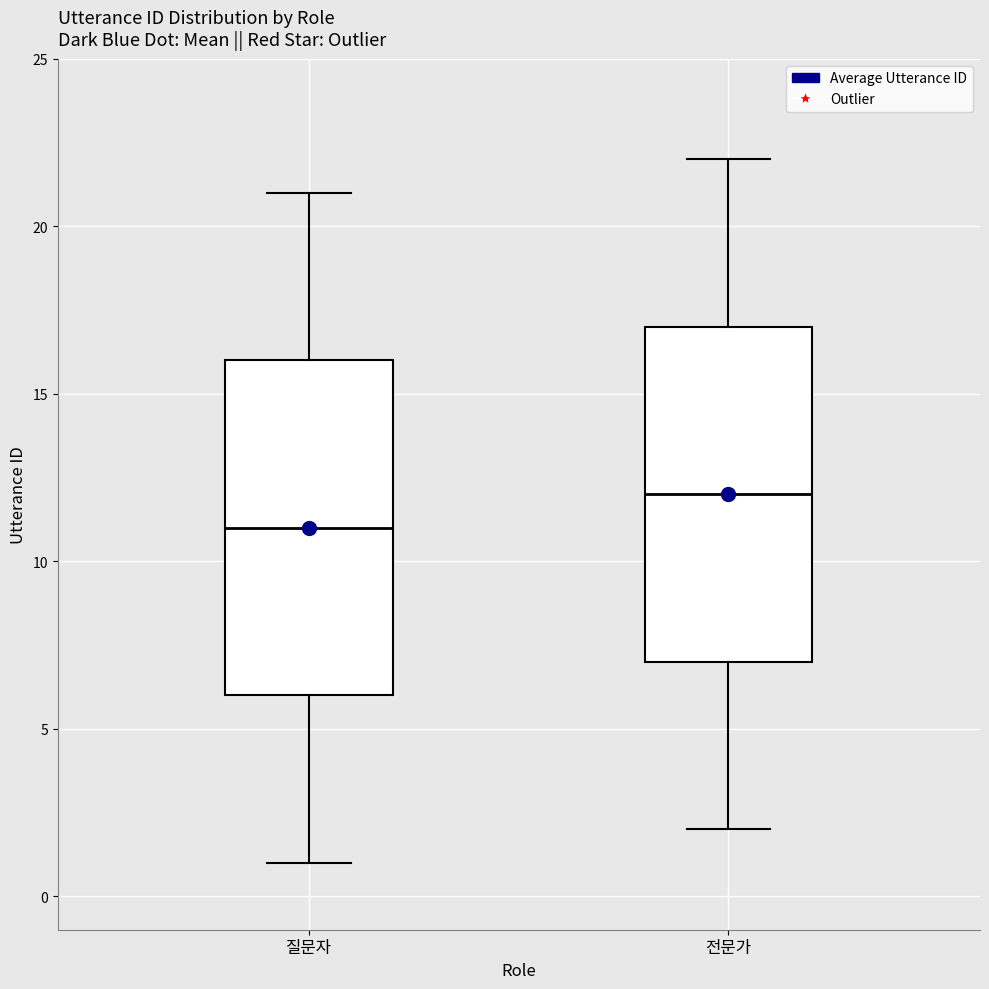

Where does the lower whisker of the box for 질문자 end on the y-axis? The values are not printed on the chart, so give them approximately, as read against the axis.

1